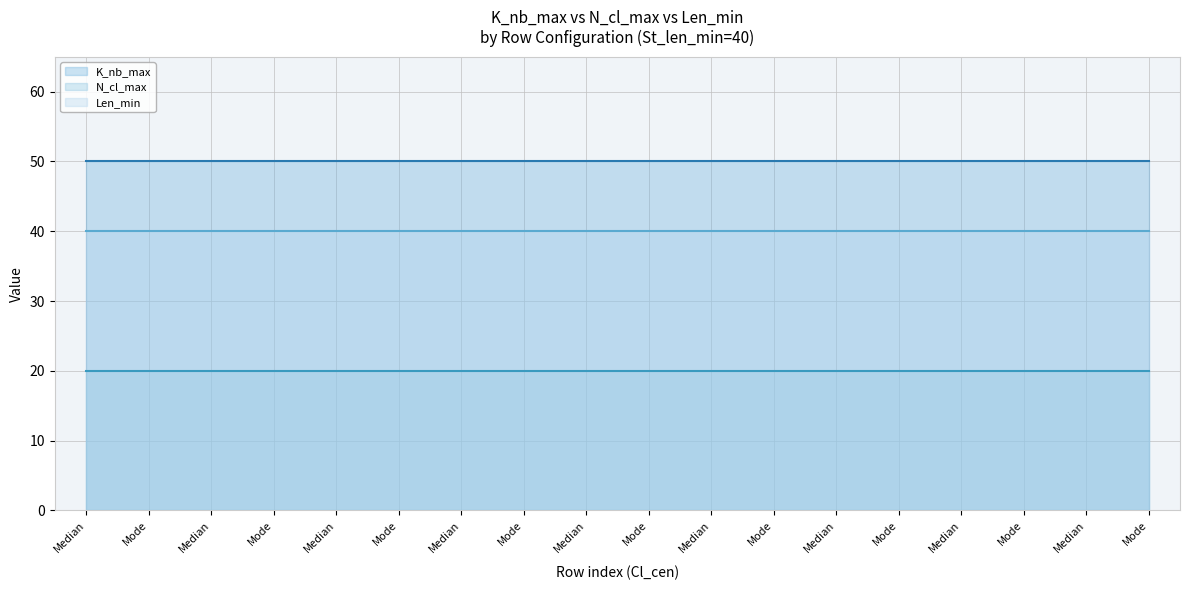

Which series changed the most between Median and Mode?

K_nb_max